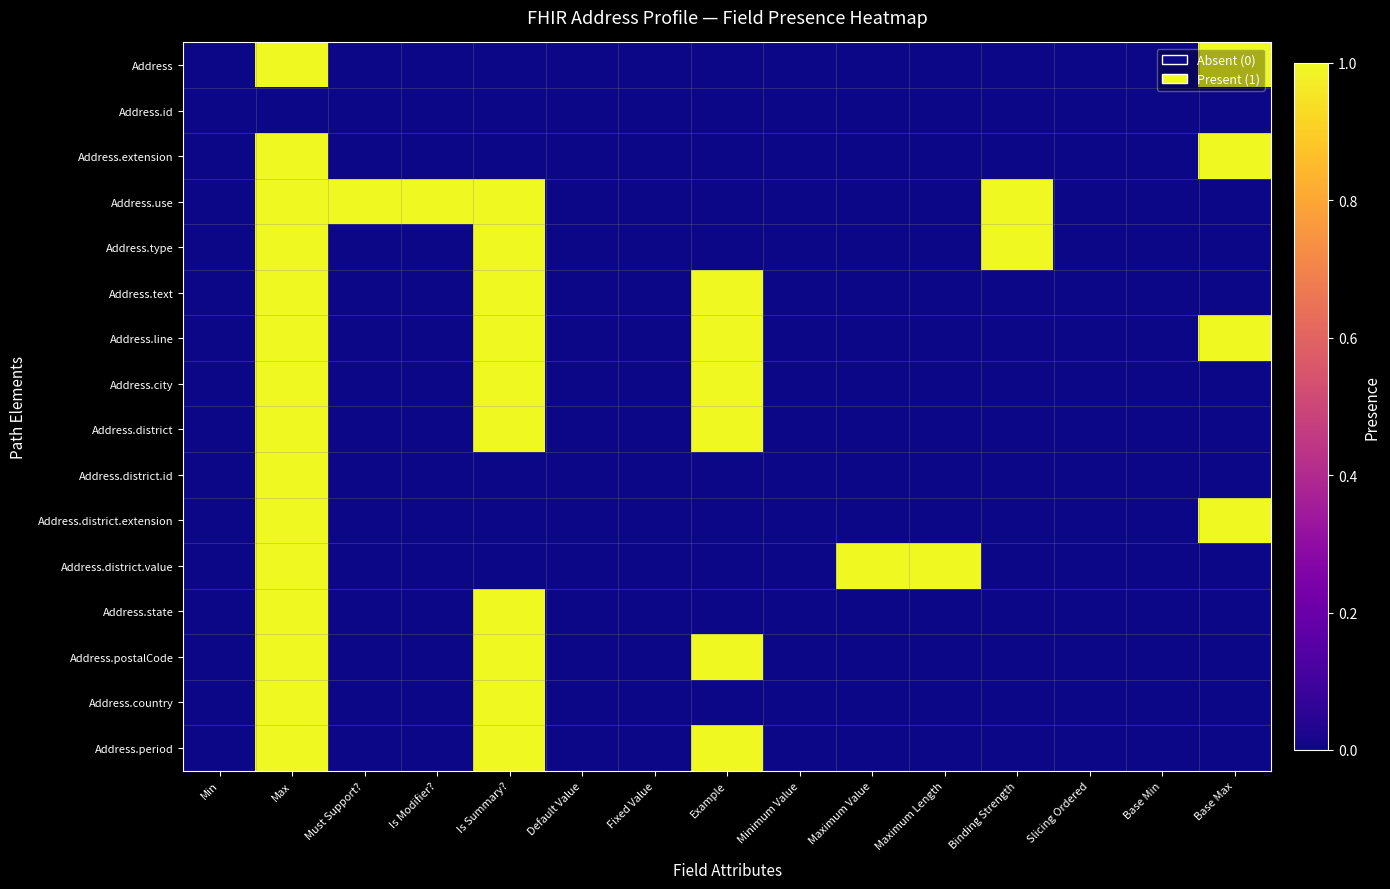

Reading right to left, what are all the values shown in this chart?

Address: Base Max=1	Base Min=0	Slicing Ordered=0	Binding Strength=0	Maximum Length=0	Maximum Value=0	Minimum Value=0	Example=0	Fixed Value=0	Default Value=0	Is Summary?=0	Is Modifier?=0	Must Support?=0	Max=1	Min=0
Address.id: Base Max=0	Base Min=0	Slicing Ordered=0	Binding Strength=0	Maximum Length=0	Maximum Value=0	Minimum Value=0	Example=0	Fixed Value=0	Default Value=0	Is Summary?=0	Is Modifier?=0	Must Support?=0	Max=0	Min=0
Address.extension: Base Max=1	Base Min=0	Slicing Ordered=0	Binding Strength=0	Maximum Length=0	Maximum Value=0	Minimum Value=0	Example=0	Fixed Value=0	Default Value=0	Is Summary?=0	Is Modifier?=0	Must Support?=0	Max=1	Min=0
Address.use: Base Max=0	Base Min=0	Slicing Ordered=0	Binding Strength=1	Maximum Length=0	Maximum Value=0	Minimum Value=0	Example=0	Fixed Value=0	Default Value=0	Is Summary?=1	Is Modifier?=1	Must Support?=1	Max=1	Min=0
Address.type: Base Max=0	Base Min=0	Slicing Ordered=0	Binding Strength=1	Maximum Length=0	Maximum Value=0	Minimum Value=0	Example=0	Fixed Value=0	Default Value=0	Is Summary?=1	Is Modifier?=0	Must Support?=0	Max=1	Min=0
Address.text: Base Max=0	Base Min=0	Slicing Ordered=0	Binding Strength=0	Maximum Length=0	Maximum Value=0	Minimum Value=0	Example=1	Fixed Value=0	Default Value=0	Is Summary?=1	Is Modifier?=0	Must Support?=0	Max=1	Min=0
Address.line: Base Max=1	Base Min=0	Slicing Ordered=0	Binding Strength=0	Maximum Length=0	Maximum Value=0	Minimum Value=0	Example=1	Fixed Value=0	Default Value=0	Is Summary?=1	Is Modifier?=0	Must Support?=0	Max=1	Min=0
Address.city: Base Max=0	Base Min=0	Slicing Ordered=0	Binding Strength=0	Maximum Length=0	Maximum Value=0	Minimum Value=0	Example=1	Fixed Value=0	Default Value=0	Is Summary?=1	Is Modifier?=0	Must Support?=0	Max=1	Min=0
Address.district: Base Max=0	Base Min=0	Slicing Ordered=0	Binding Strength=0	Maximum Length=0	Maximum Value=0	Minimum Value=0	Example=1	Fixed Value=0	Default Value=0	Is Summary?=1	Is Modifier?=0	Must Support?=0	Max=1	Min=0
Address.district.id: Base Max=0	Base Min=0	Slicing Ordered=0	Binding Strength=0	Maximum Length=0	Maximum Value=0	Minimum Value=0	Example=0	Fixed Value=0	Default Value=0	Is Summary?=0	Is Modifier?=0	Must Support?=0	Max=1	Min=0
Address.district.extension: Base Max=1	Base Min=0	Slicing Ordered=0	Binding Strength=0	Maximum Length=0	Maximum Value=0	Minimum Value=0	Example=0	Fixed Value=0	Default Value=0	Is Summary?=0	Is Modifier?=0	Must Support?=0	Max=1	Min=0
Address.district.value: Base Max=0	Base Min=0	Slicing Ordered=0	Binding Strength=0	Maximum Length=1	Maximum Value=1	Minimum Value=0	Example=0	Fixed Value=0	Default Value=0	Is Summary?=0	Is Modifier?=0	Must Support?=0	Max=1	Min=0
Address.state: Base Max=0	Base Min=0	Slicing Ordered=0	Binding Strength=0	Maximum Length=0	Maximum Value=0	Minimum Value=0	Example=0	Fixed Value=0	Default Value=0	Is Summary?=1	Is Modifier?=0	Must Support?=0	Max=1	Min=0
Address.postalCode: Base Max=0	Base Min=0	Slicing Ordered=0	Binding Strength=0	Maximum Length=0	Maximum Value=0	Minimum Value=0	Example=1	Fixed Value=0	Default Value=0	Is Summary?=1	Is Modifier?=0	Must Support?=0	Max=1	Min=0
Address.country: Base Max=0	Base Min=0	Slicing Ordered=0	Binding Strength=0	Maximum Length=0	Maximum Value=0	Minimum Value=0	Example=0	Fixed Value=0	Default Value=0	Is Summary?=1	Is Modifier?=0	Must Support?=0	Max=1	Min=0
Address.period: Base Max=0	Base Min=0	Slicing Ordered=0	Binding Strength=0	Maximum Length=0	Maximum Value=0	Minimum Value=0	Example=1	Fixed Value=0	Default Value=0	Is Summary?=1	Is Modifier?=0	Must Support?=0	Max=1	Min=0